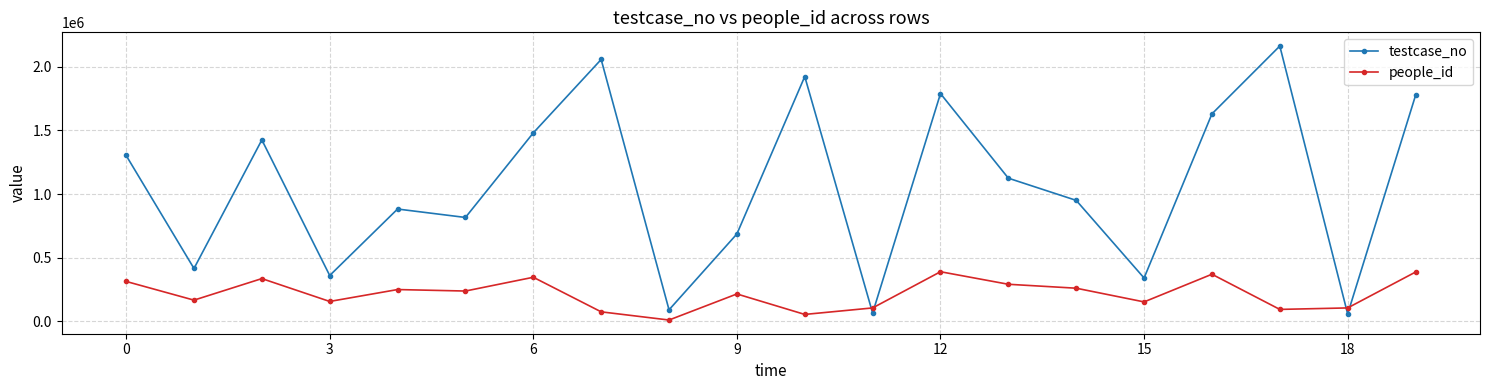

List the series in order of their overall mean, lowest first.

people_id, testcase_no